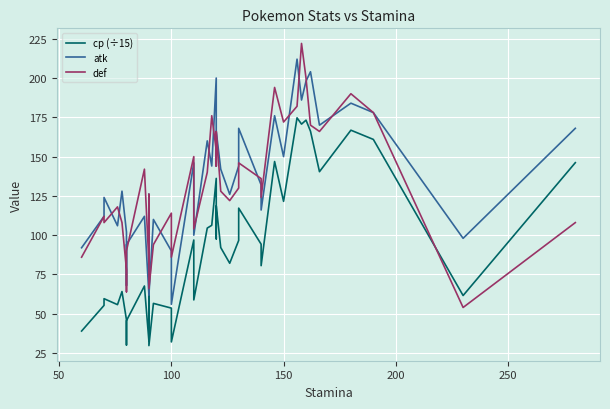

Count the number of data series in this chart.

3